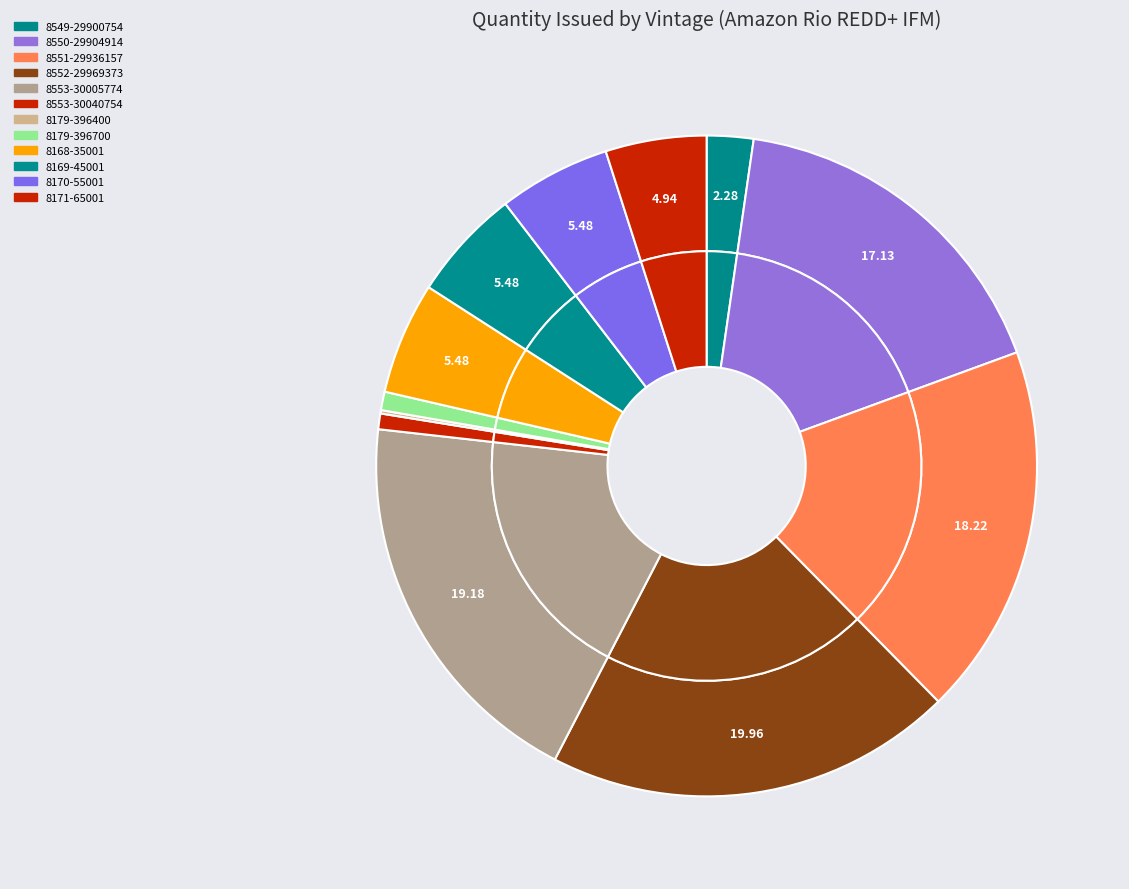

Rank the categories by value from highest to lowest.

8552-29969373, 8553-30005774, 8551-29936157, 8550-29904914, 8168-35001, 8169-45001, 8170-55001, 8171-65001, 8549-29900754, 8179-396700, 8553-30040754, 8179-396400